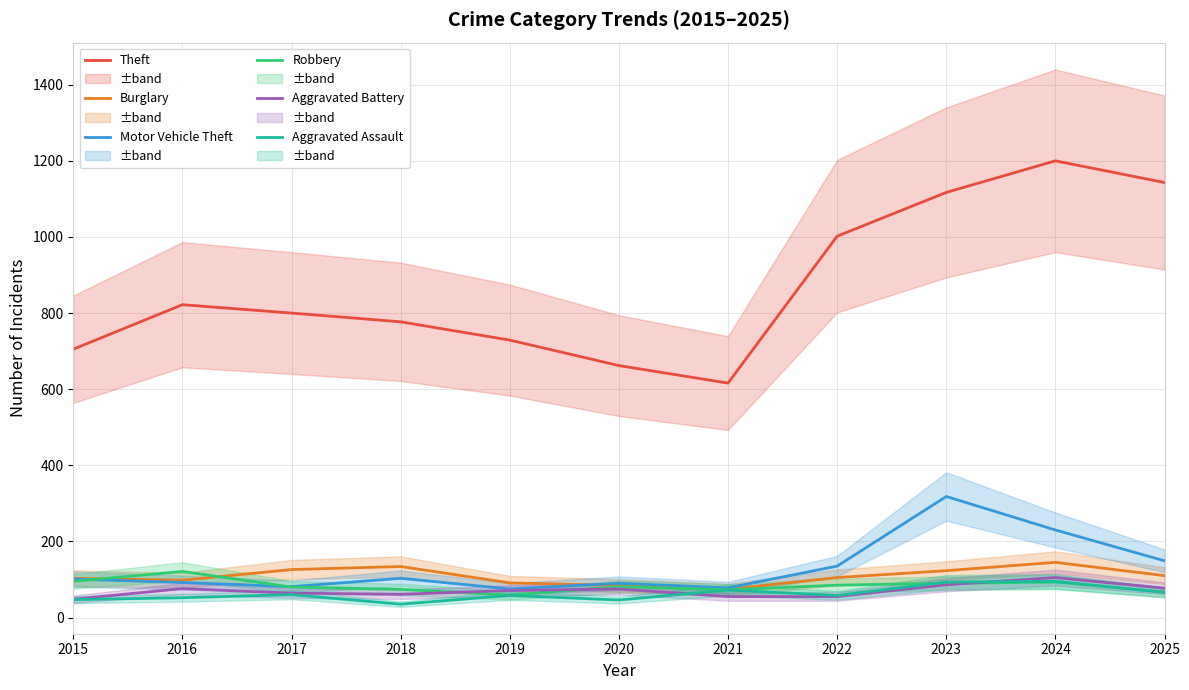

Which series has the largest total across all categories?

Theft